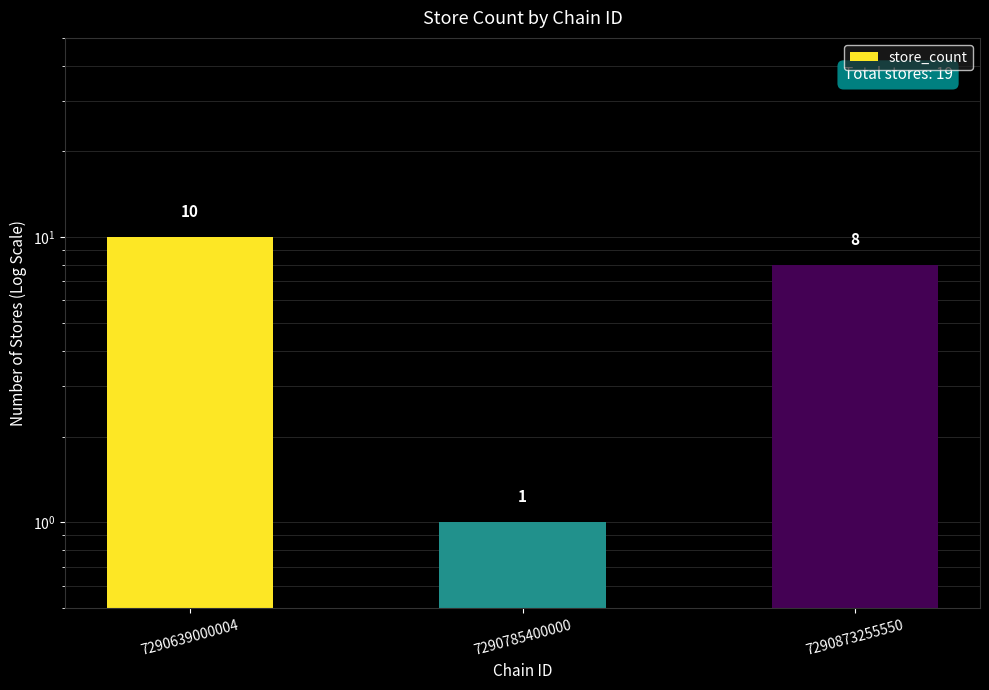

Reading left to right, list all the values displayed in this chart.

10	1	8